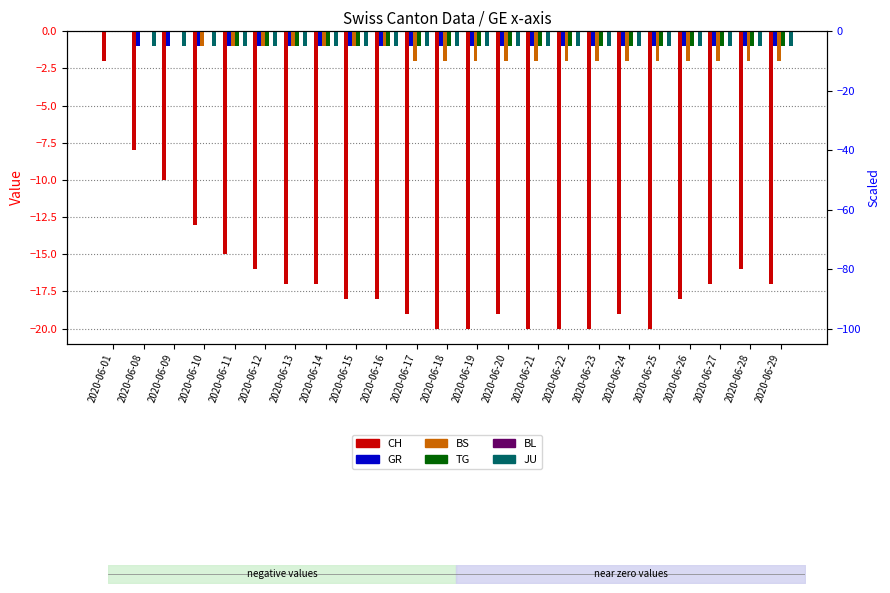

Which series has the largest total across all categories?

BL